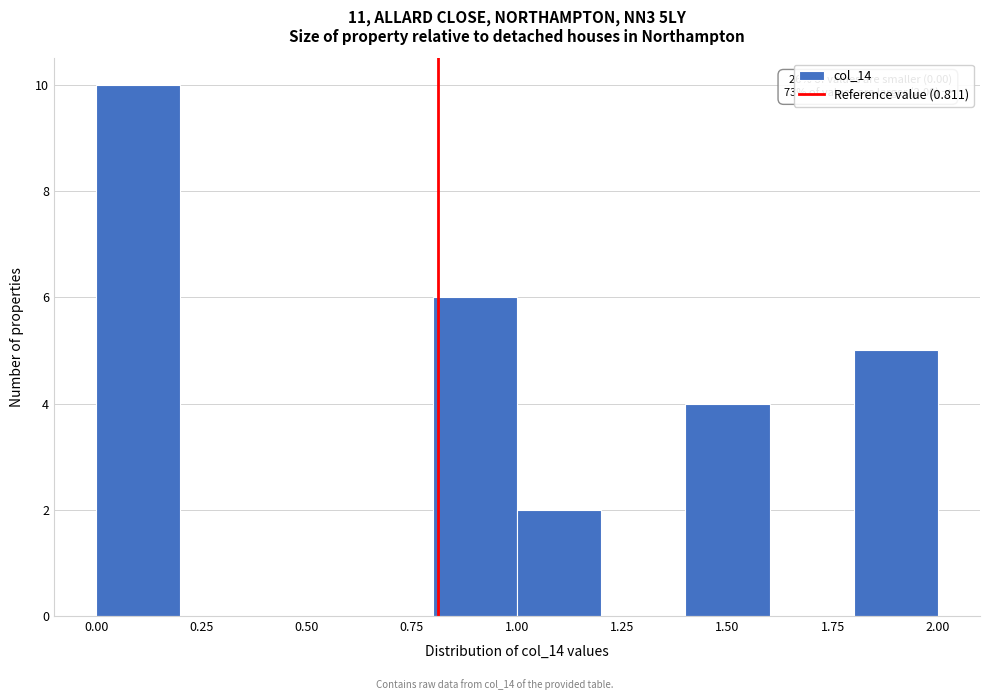

Which range on the x-axis has the tallest bar?

0.0 to 0.2